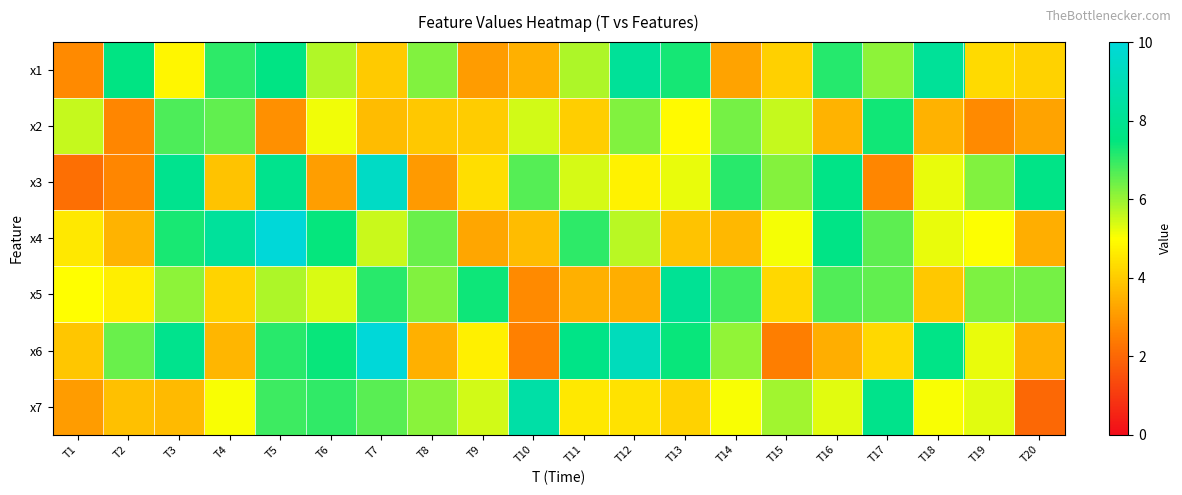

List the series in order of their peak value, lowest first.

x2, x5, x1, x7, x3, x6, x4